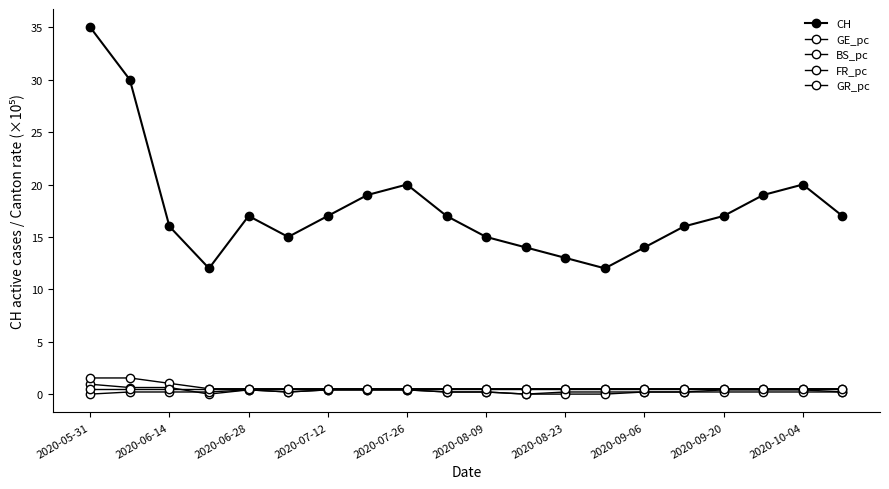

How many lines are shown in the chart?

5